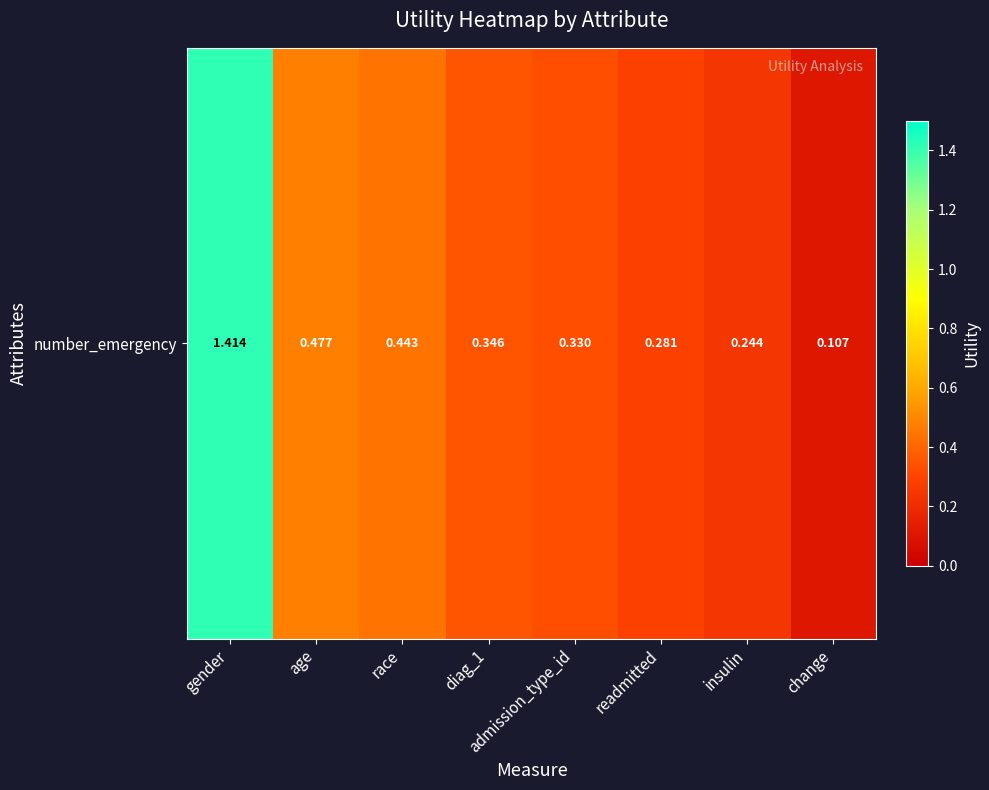

What is the average value?

0.5